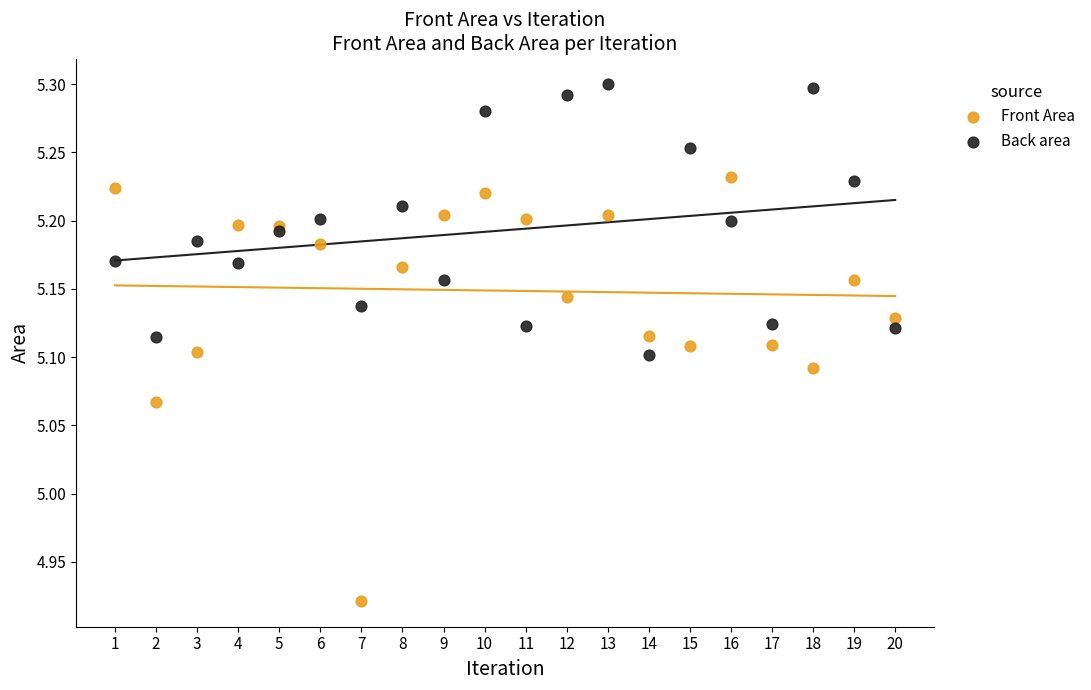

Which series contains the lowest Y value?

Front Area